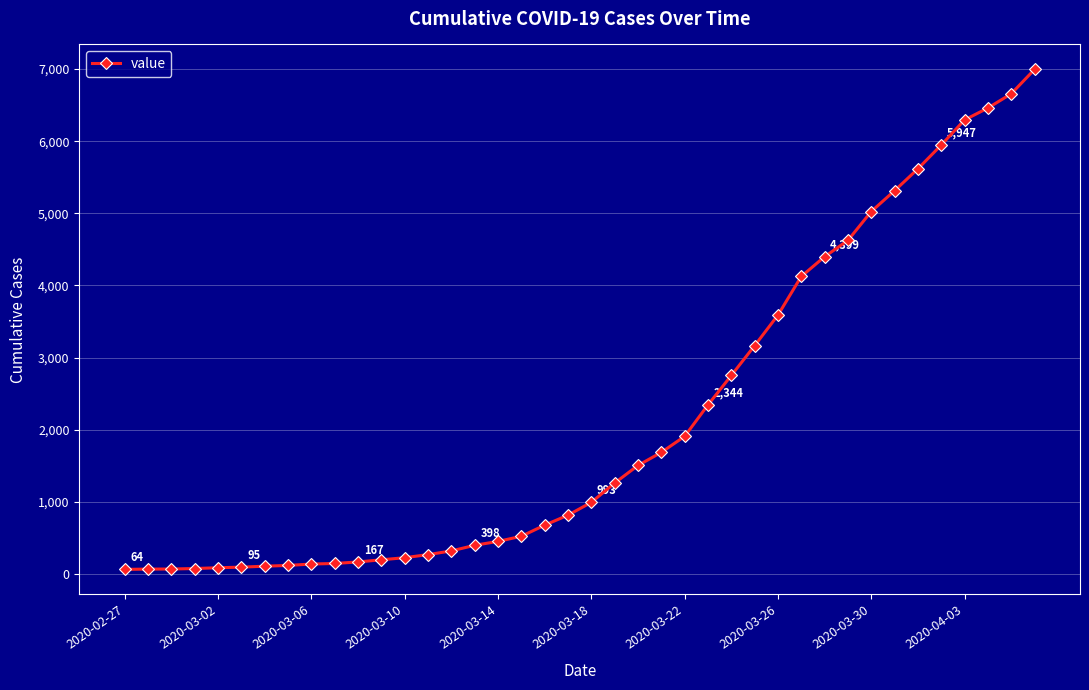

What is the difference between the maximum and minimum values?

6931